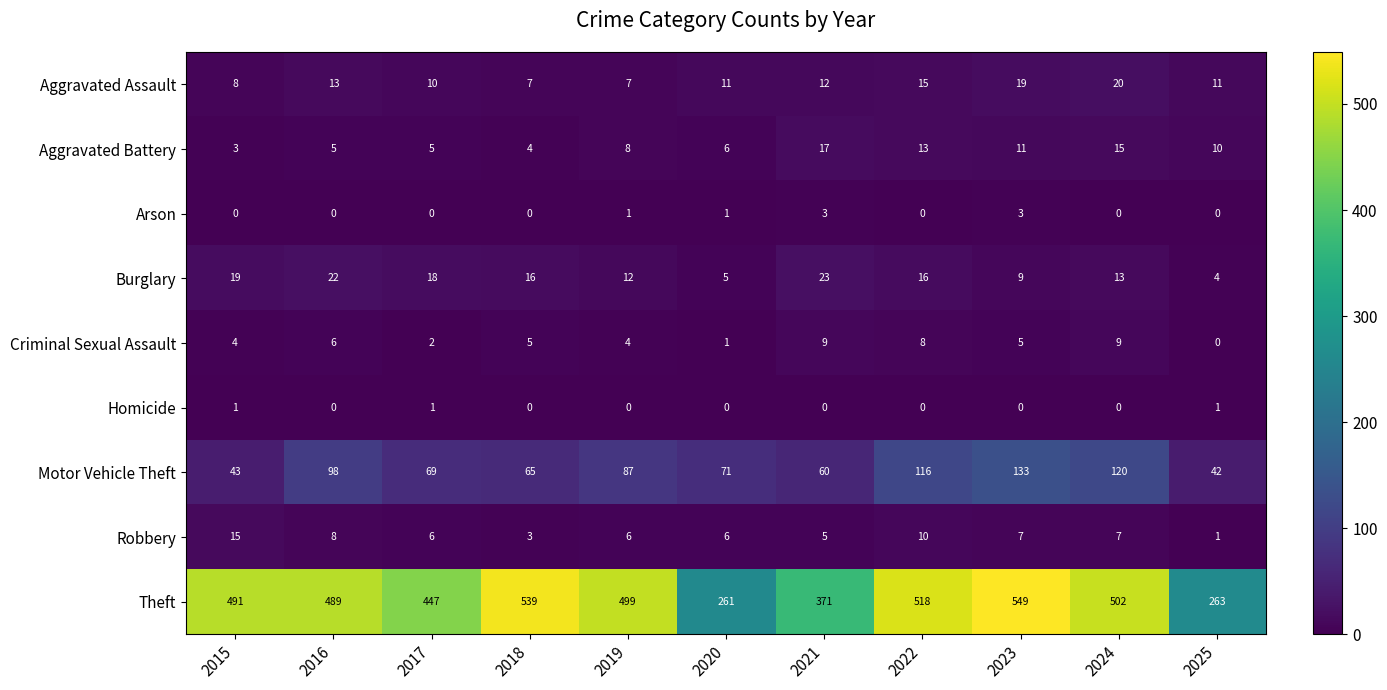

What is the total value across all series at 2020?

362